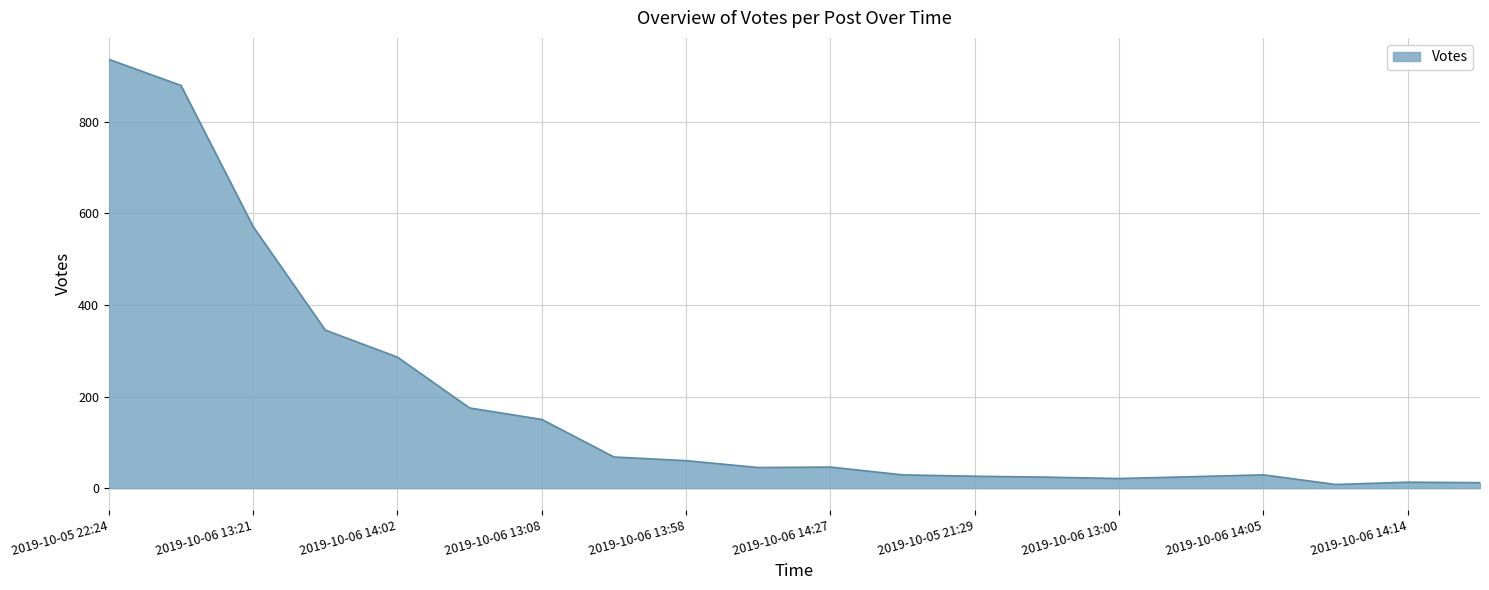

What is the greatest value displayed?

936